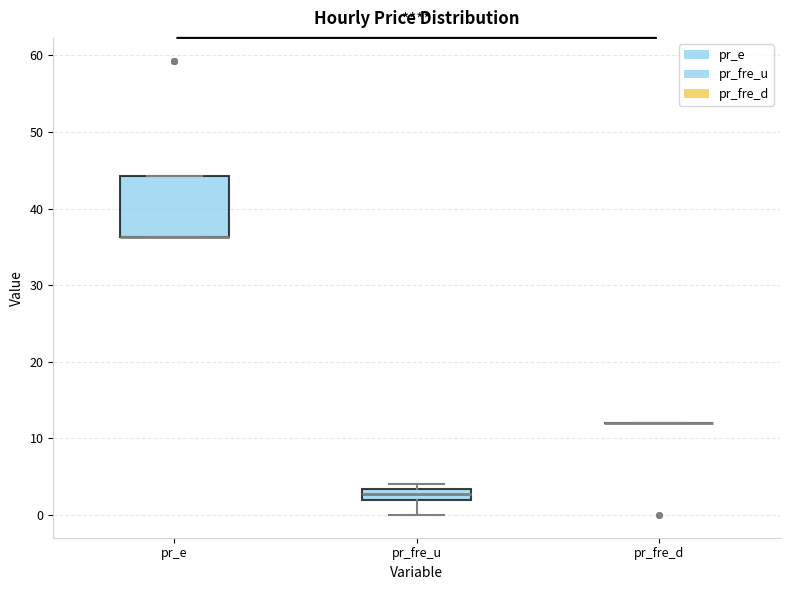

Which box is the tallest, from its lower edge to its upper edge?

pr_e